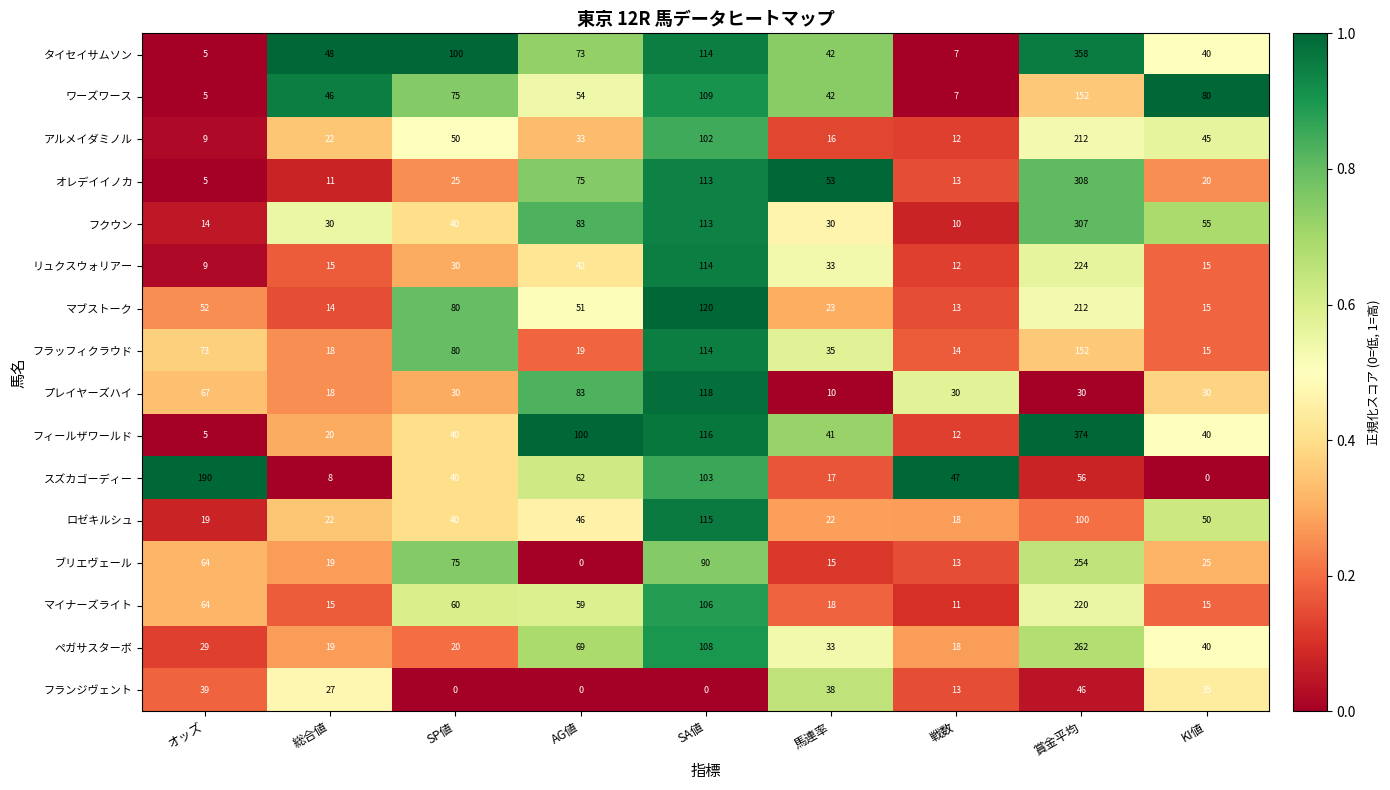

What is the total value across all series at AG値?

849